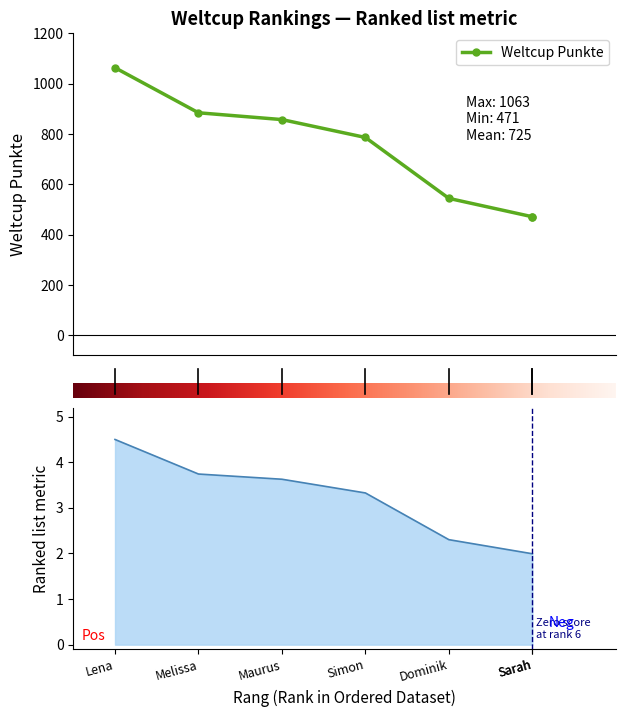

What is the value of the 5th point from the left?

544